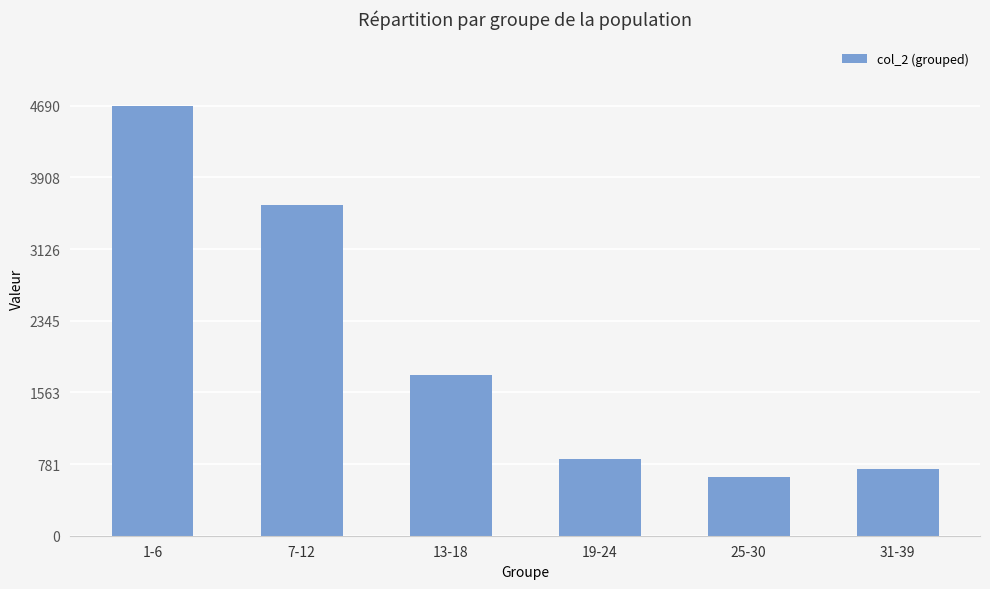

Rank the categories by value from highest to lowest.

1-6, 7-12, 13-18, 19-24, 31-39, 25-30